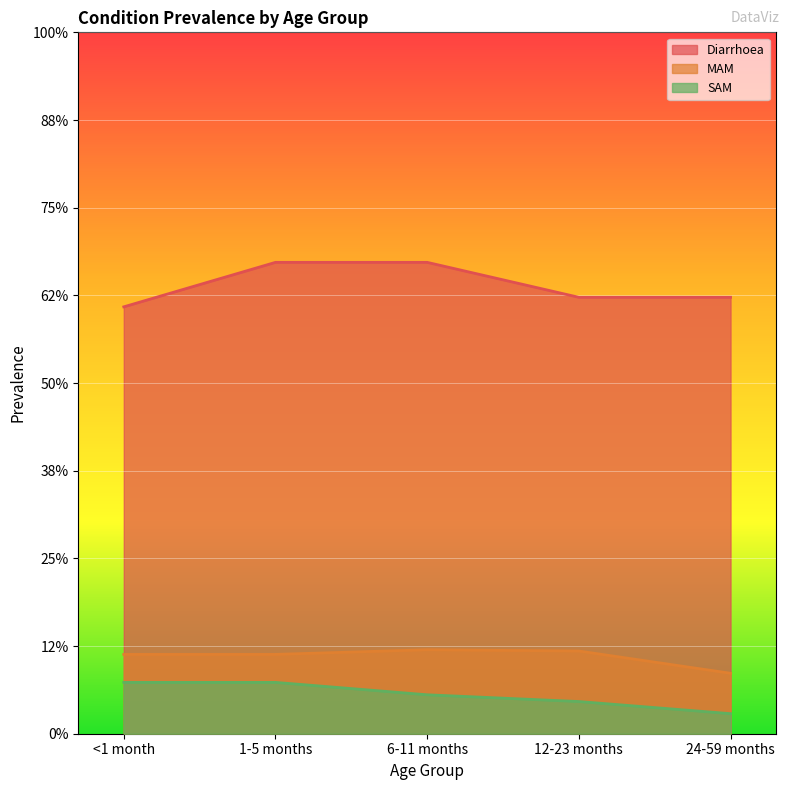

What is the sum of the Diarrhoea values at 6-11 months and 1-5 months?

2.7